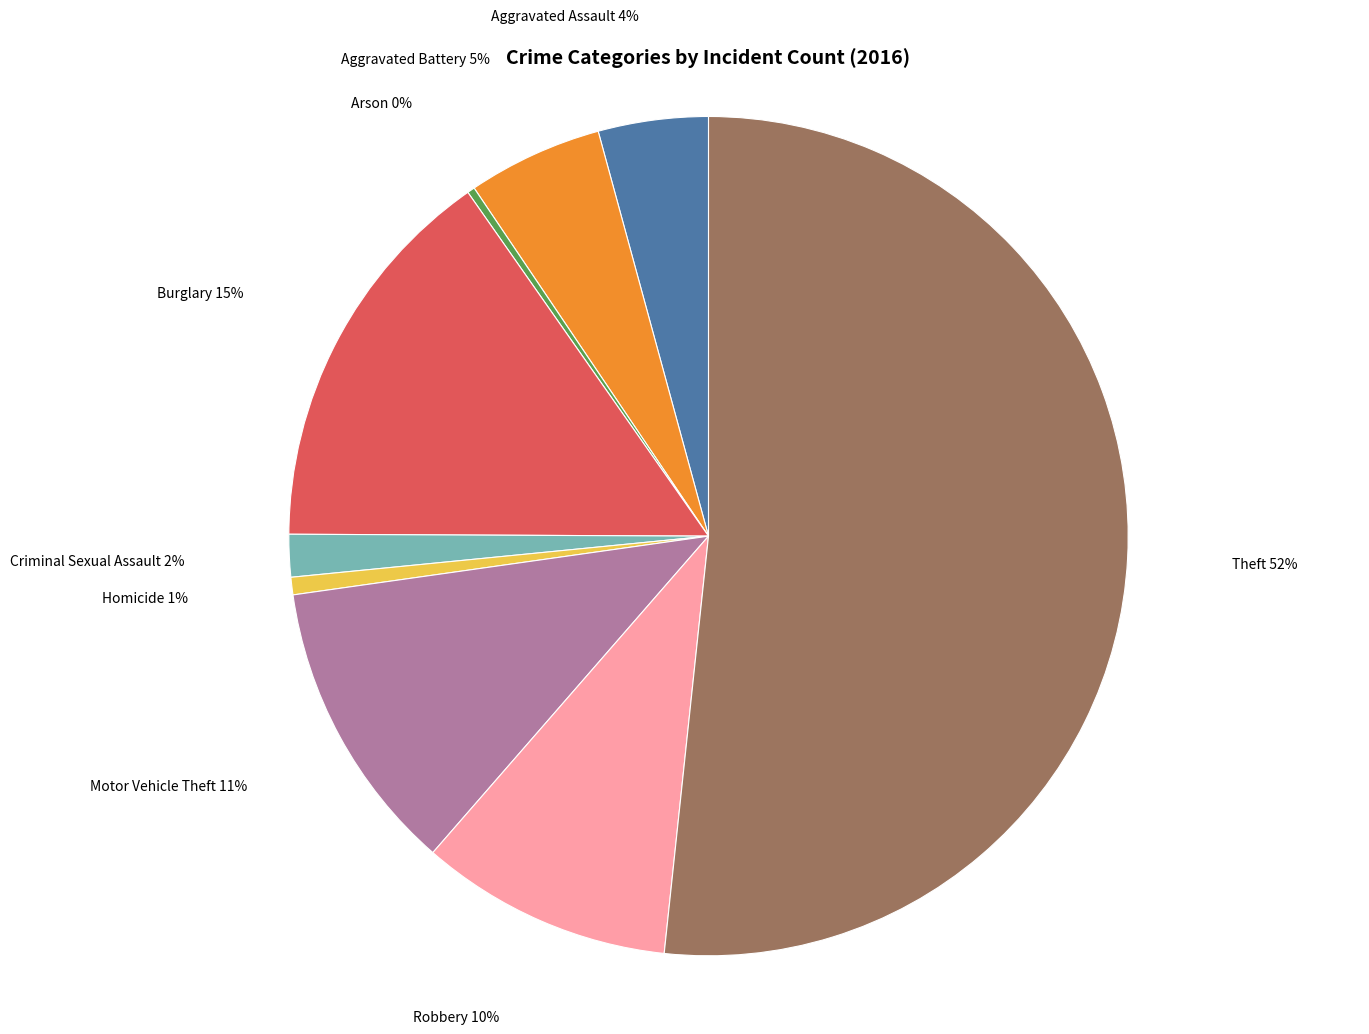

To the nearest percent, what portion does Burglary represent?

15%